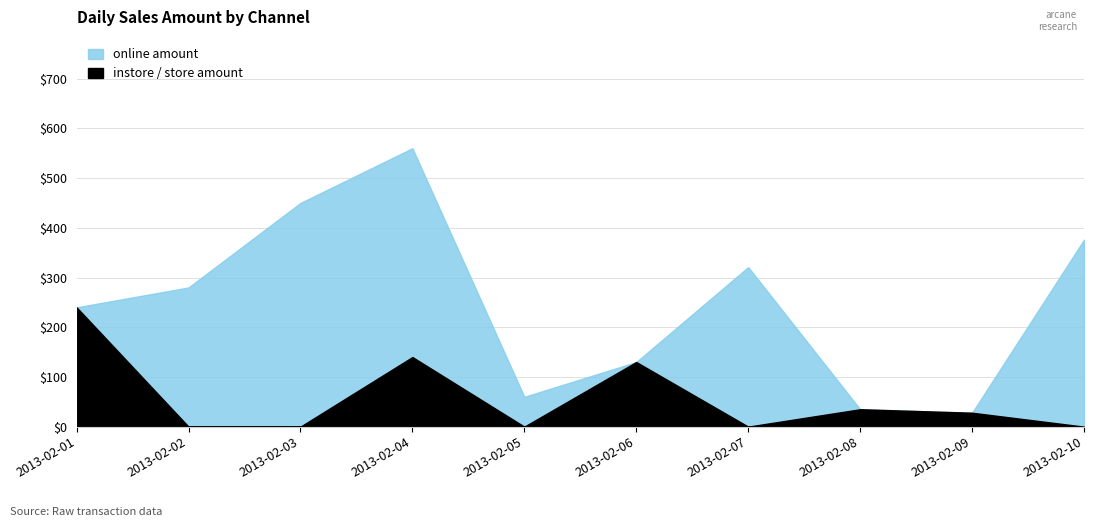

Reading left to right, extract all data points from this chart.

instore / store amount: 2013-02-01=240	2013-02-02=0	2013-02-03=0	2013-02-04=140	2013-02-05=0	2013-02-06=130	2013-02-07=0	2013-02-08=35	2013-02-09=28	2013-02-10=0
online amount: 2013-02-01=0	2013-02-02=280	2013-02-03=450	2013-02-04=420	2013-02-05=60	2013-02-06=0	2013-02-07=321	2013-02-08=0	2013-02-09=0	2013-02-10=376